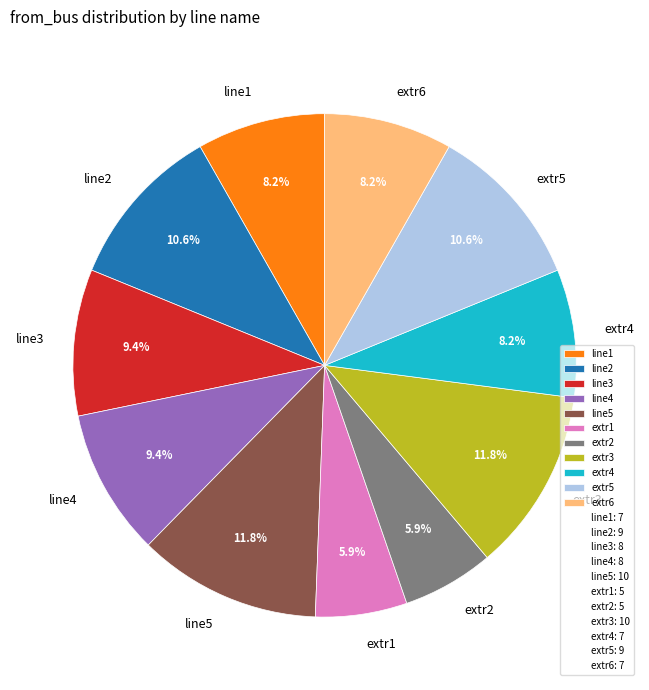

Is there any slice that represents more than half of the pie?

No